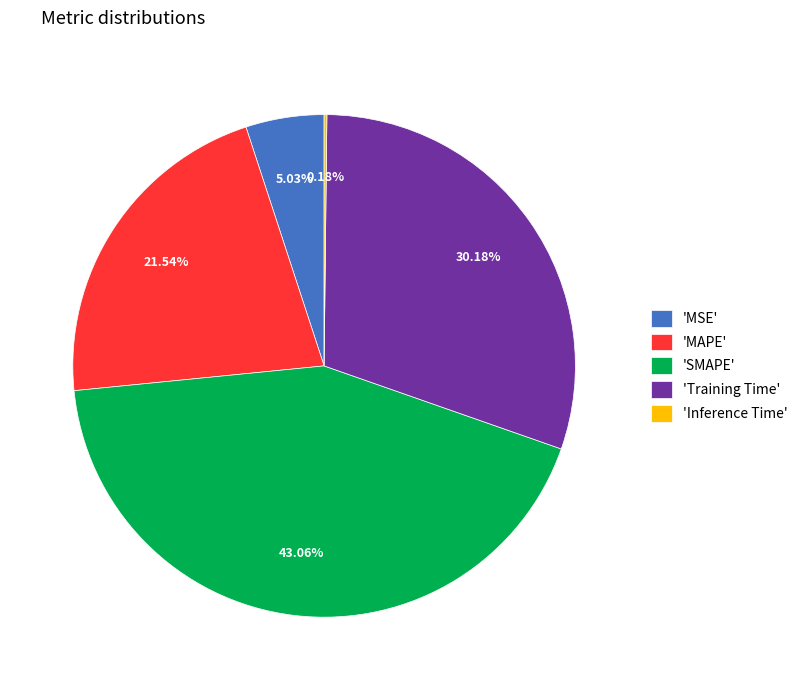

What is the largest slice in the pie chart?

'SMAPE'